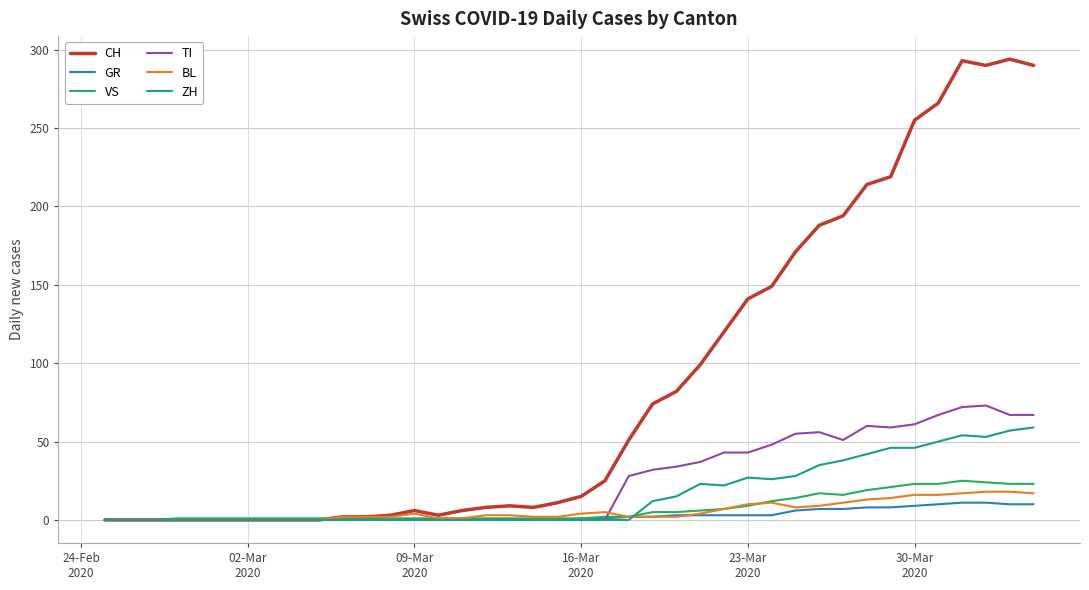

What is the highest value of the GR series?

11